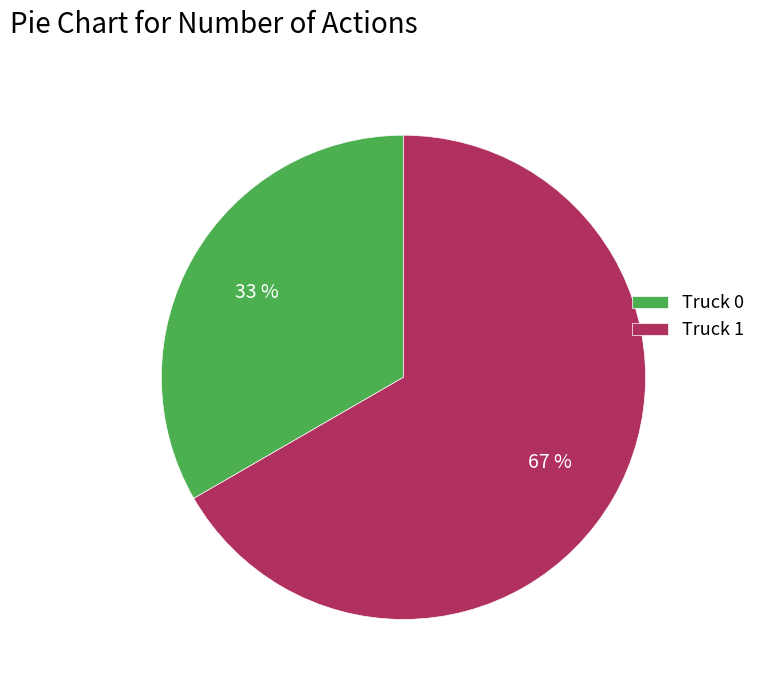

Is the sum of Truck 1 and Truck 0 greater than half?

Yes